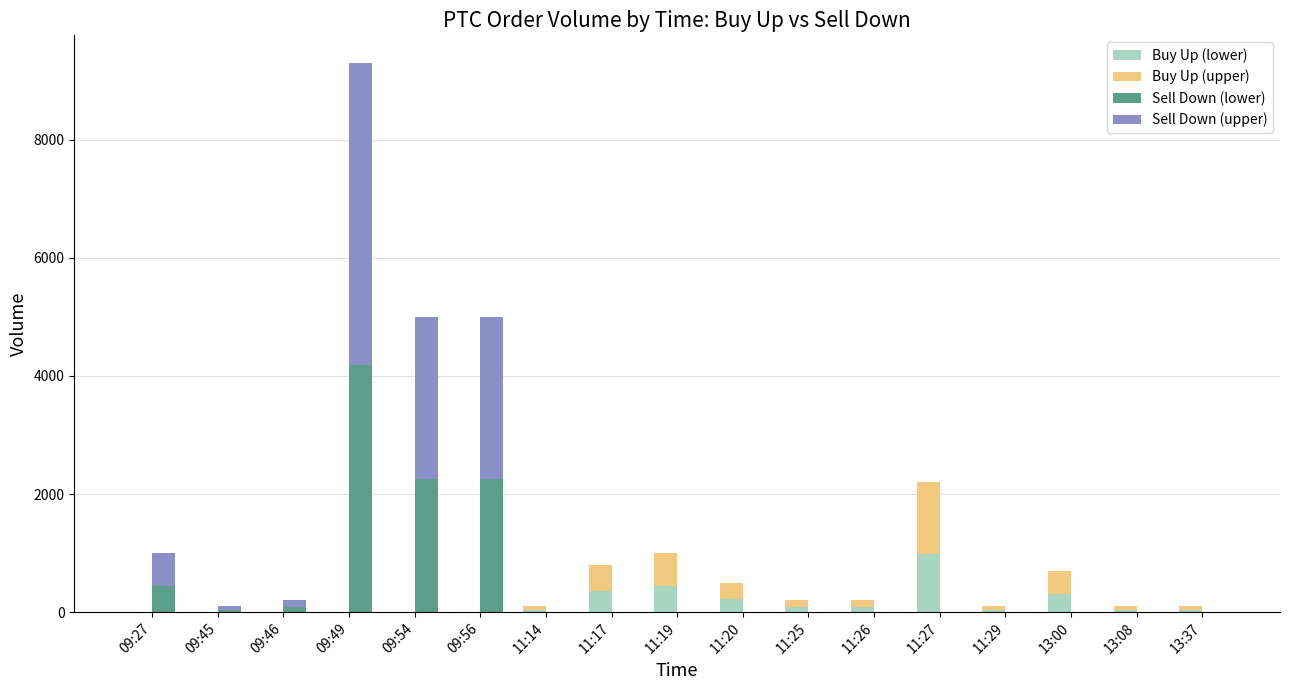

What is the label of the 3rd bar from the right?

13:00